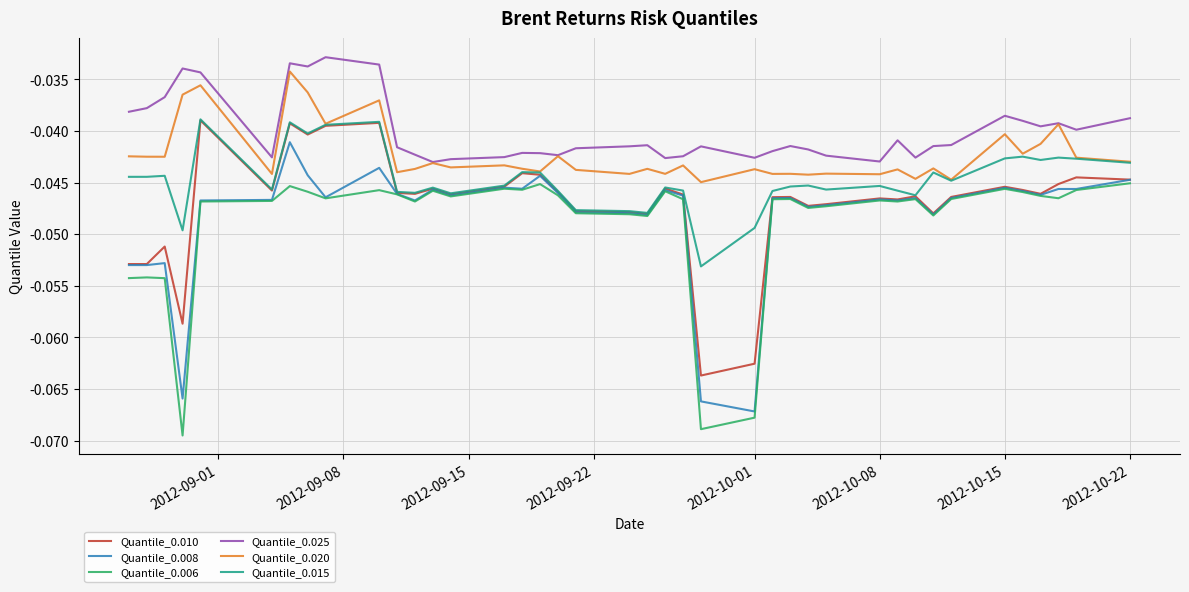

True or false: Quantile_0.008 has more than 1 interior local peaks.

True